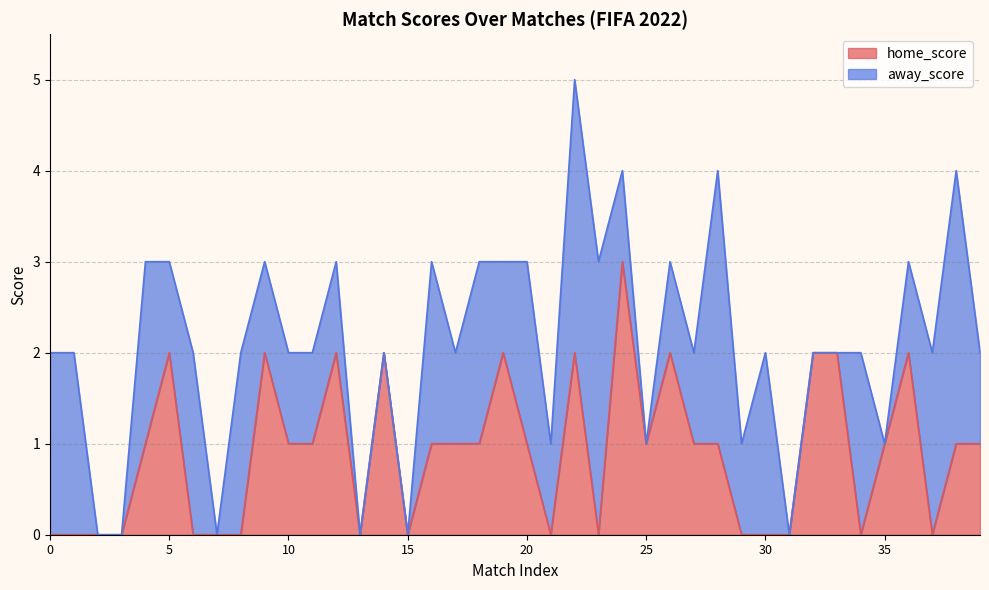

The value at 25 is 1. True or false?

True